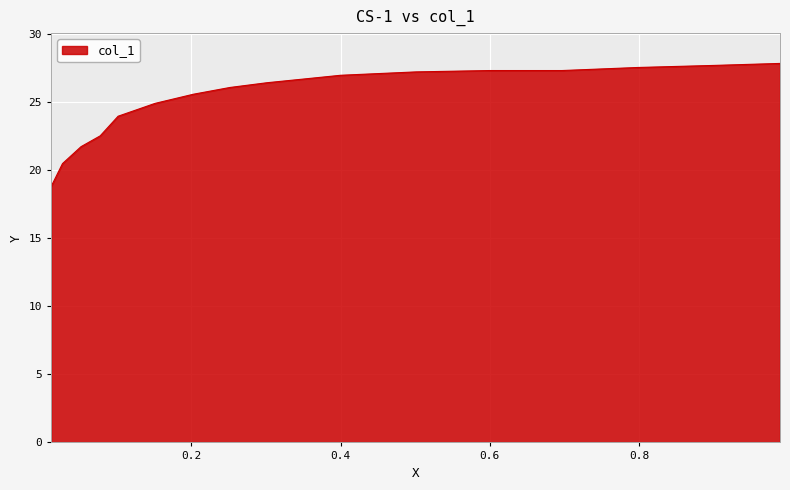

What is the maximum value shown in the chart?

27.9